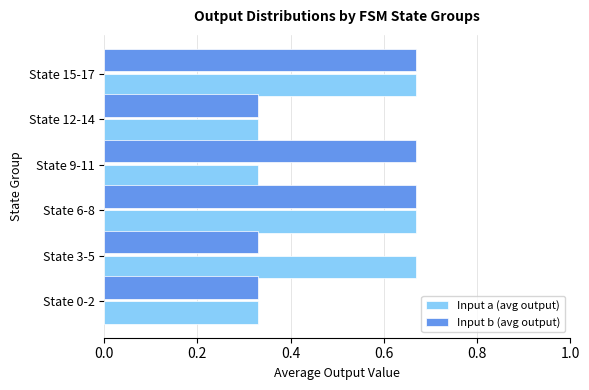

What is the sum of all Input a (avg output) values?

3.0